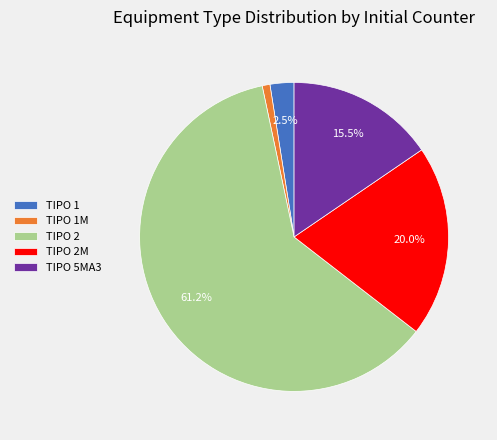

Is TIPO 2M the majority of the pie?

No